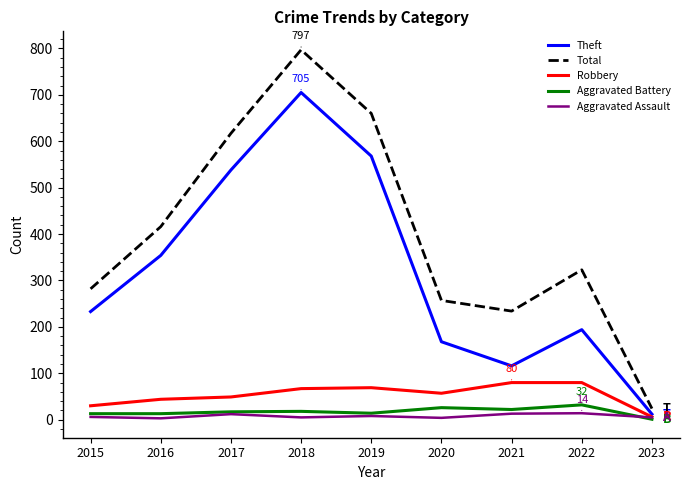

Where is the first local maximum for Total?

2018